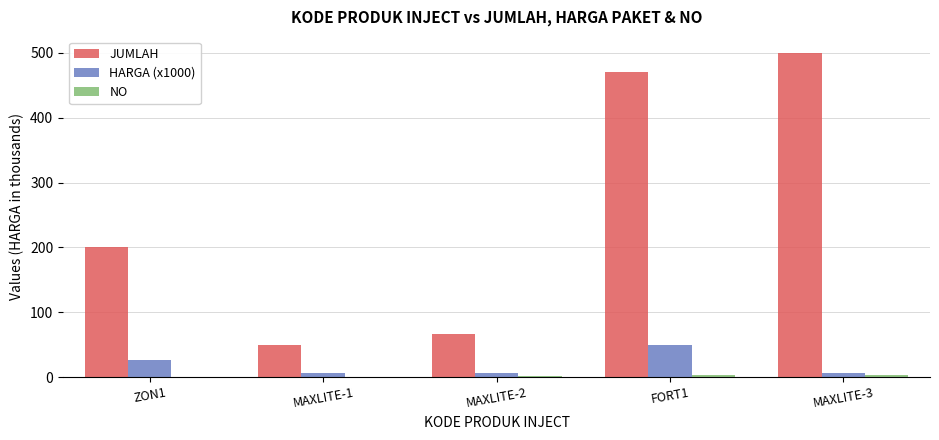

The value of JUMLAH at FORT1 is 827. True or false?

False